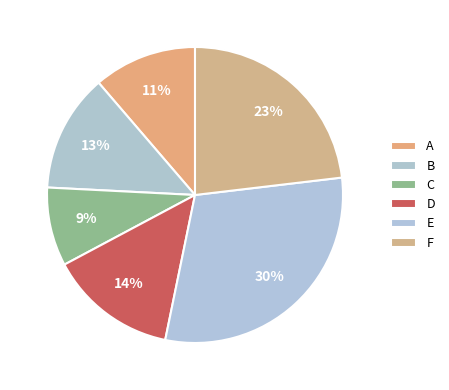

Is there a majority slice in this chart?

No